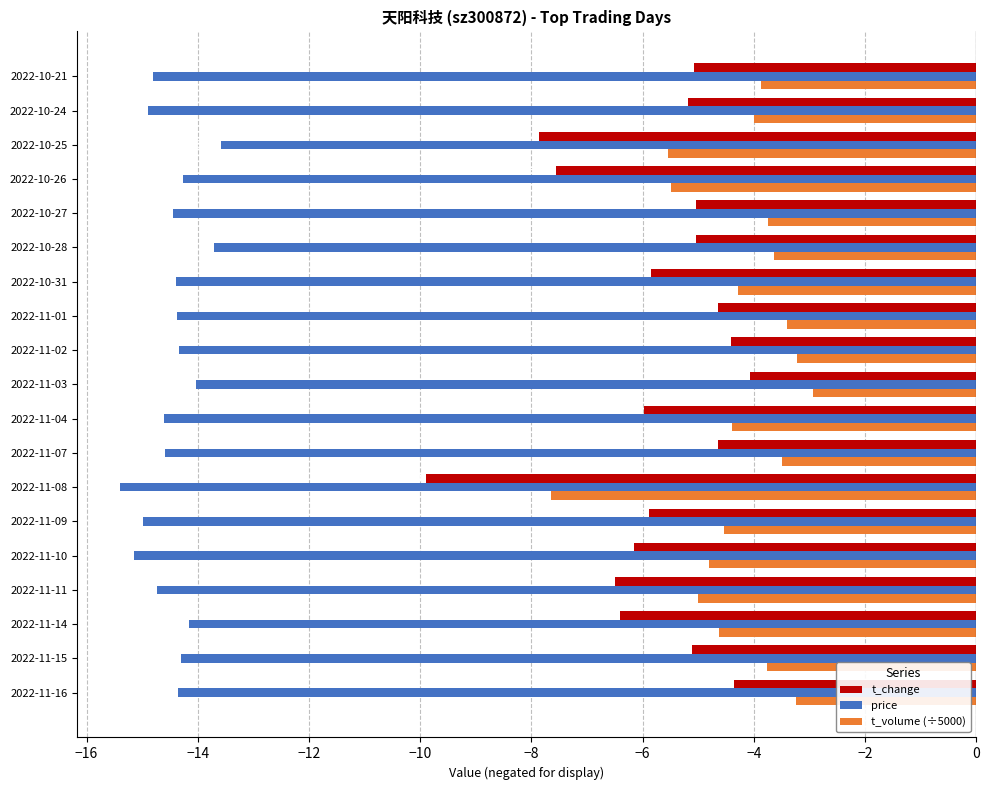

What is the difference between the maximum and minimum values in the price series?

1.8